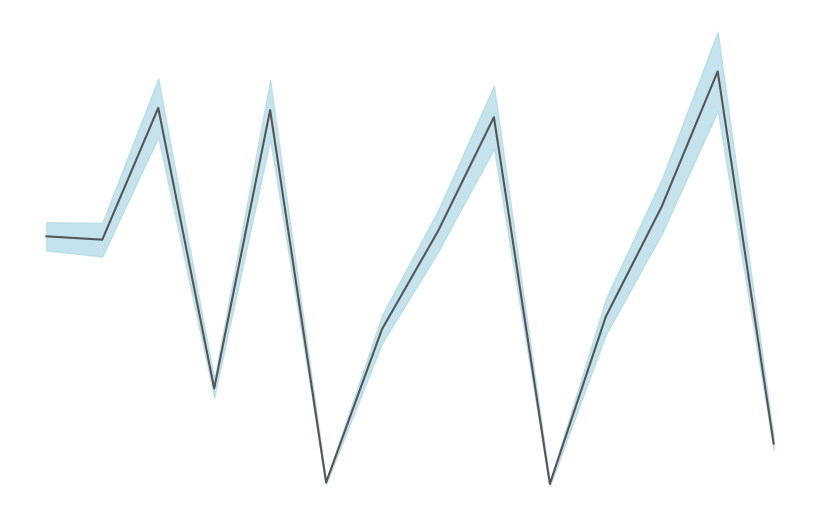

The value at 10 is 15.2. True or false?

False